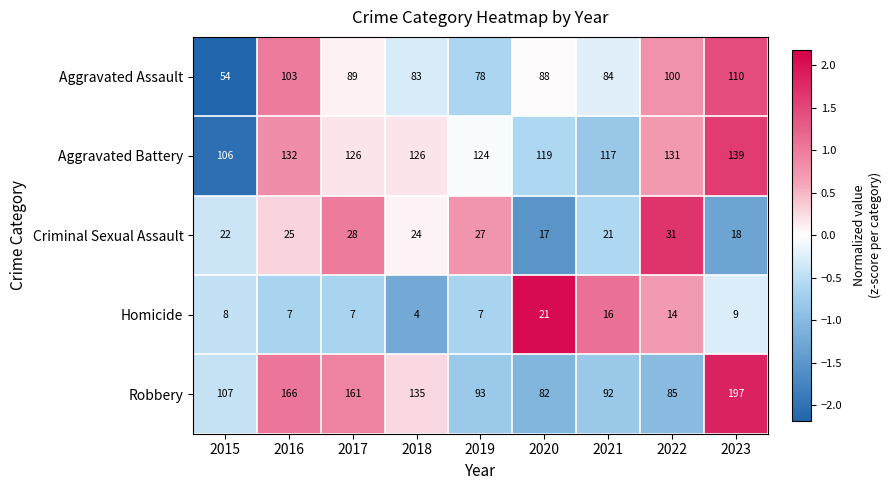

What is the spread (max minus min) of values at 2015?

99